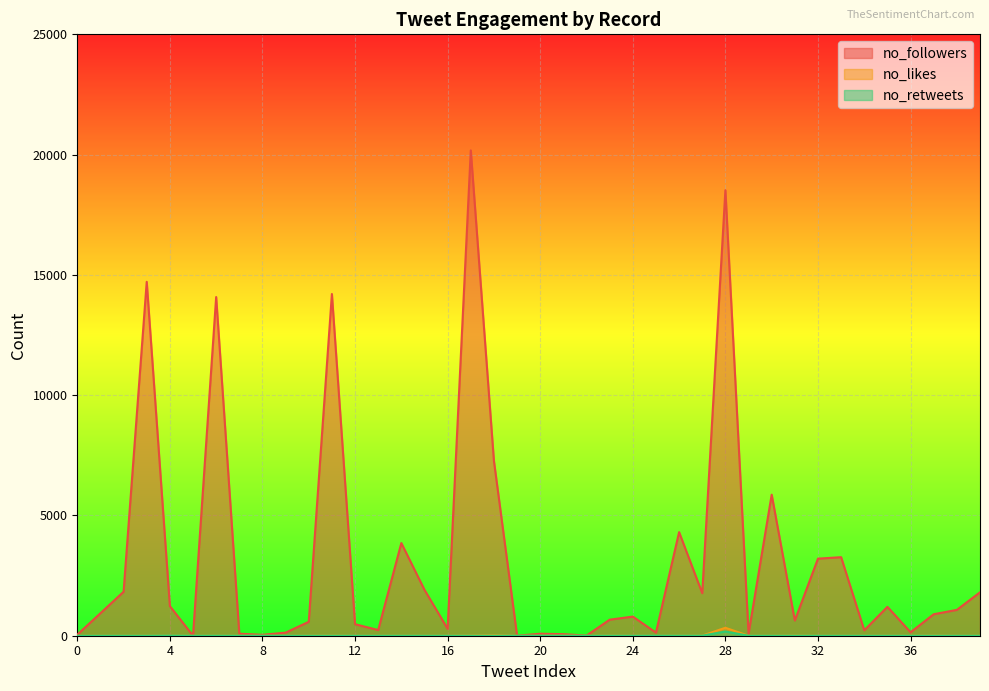

What is the value of the no_likes point at the 22nd from the left?

2